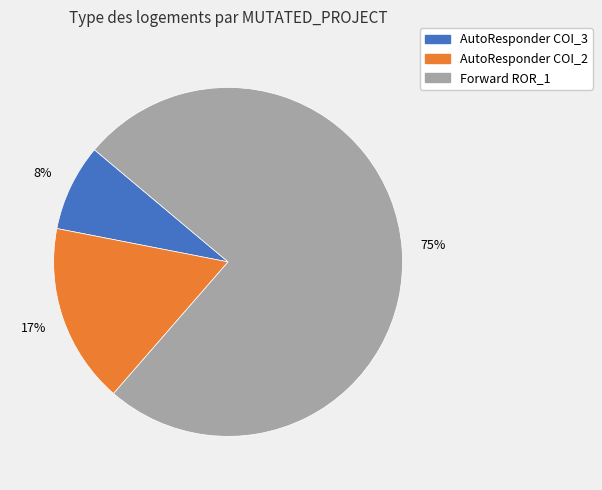

To the nearest percent, what is the average slice percentage?

33%